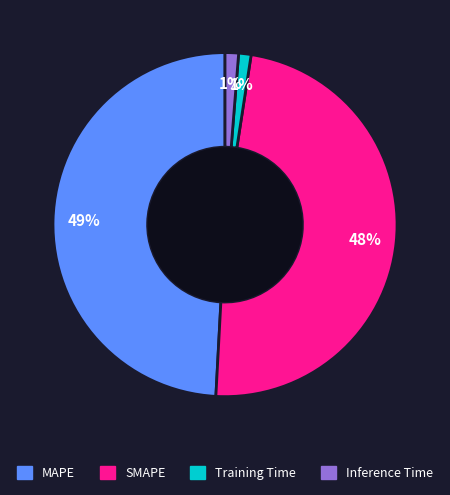

Combined, do Training Time and Inference Time account for over 50%?

No